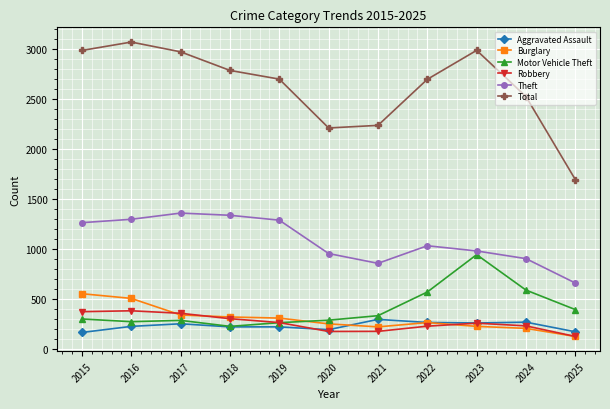

Which series has the largest total across all categories?

Total